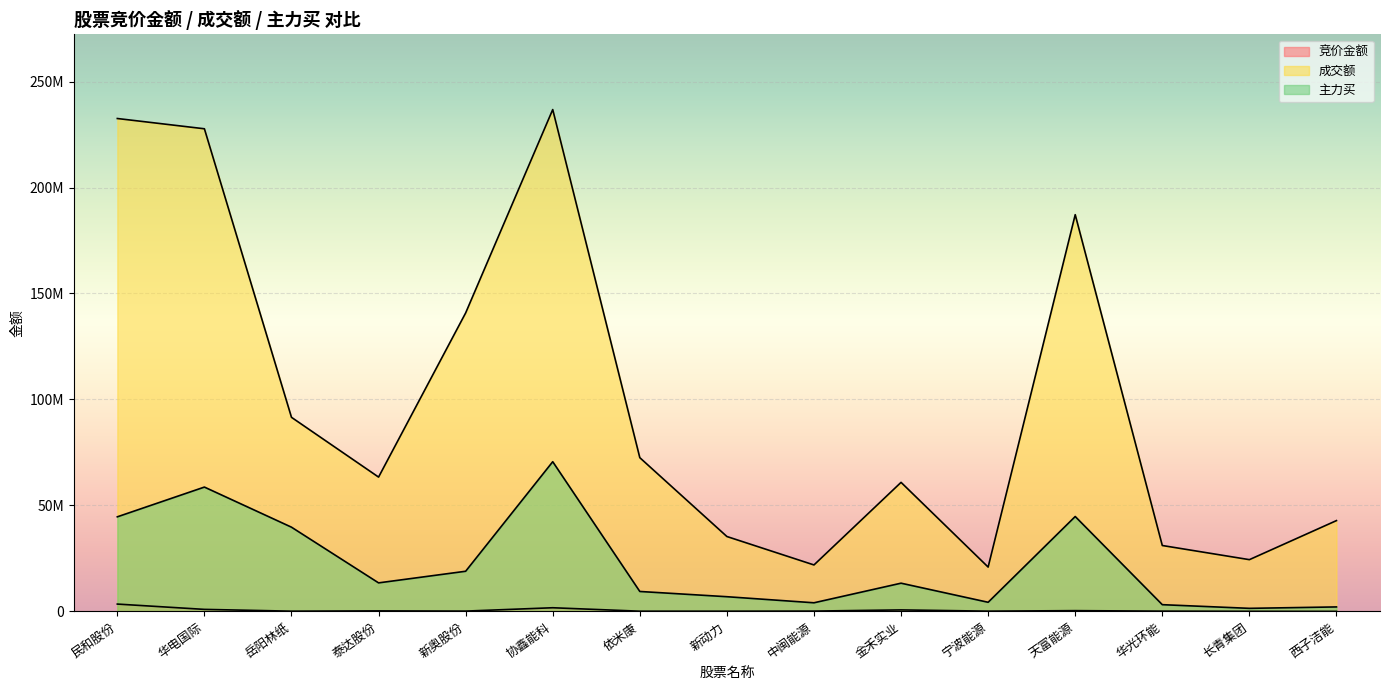

What is the difference between the maximum and second lowest values in the 主力买 series?

68521956